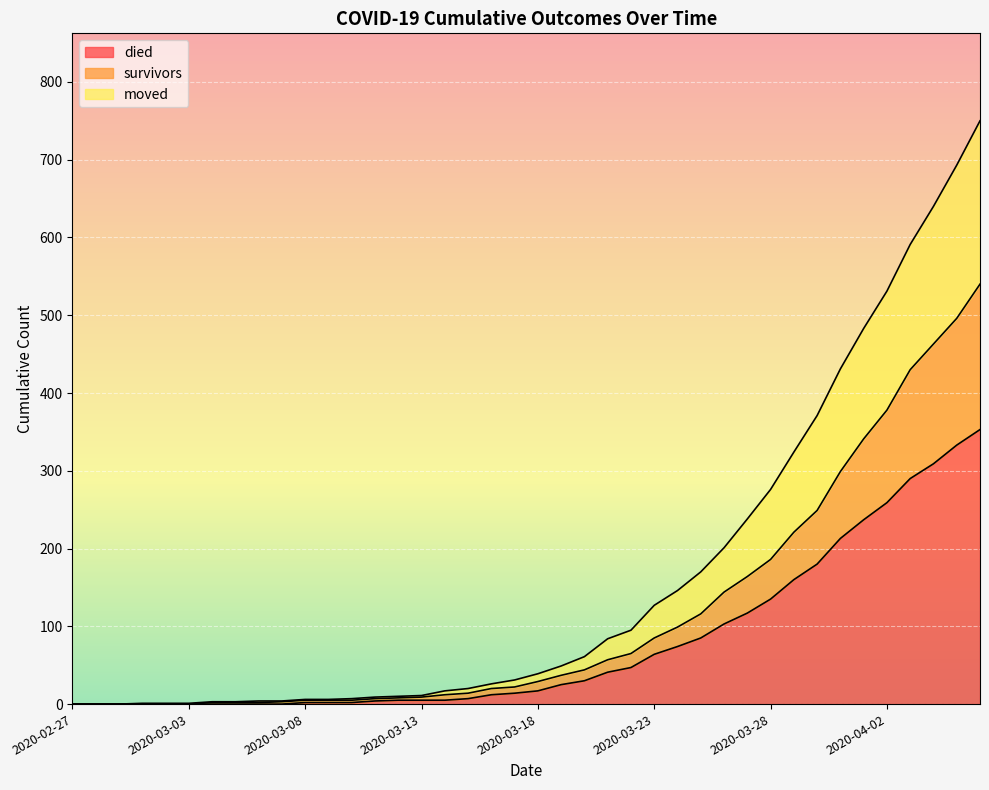

How many lines are shown in the chart?

3